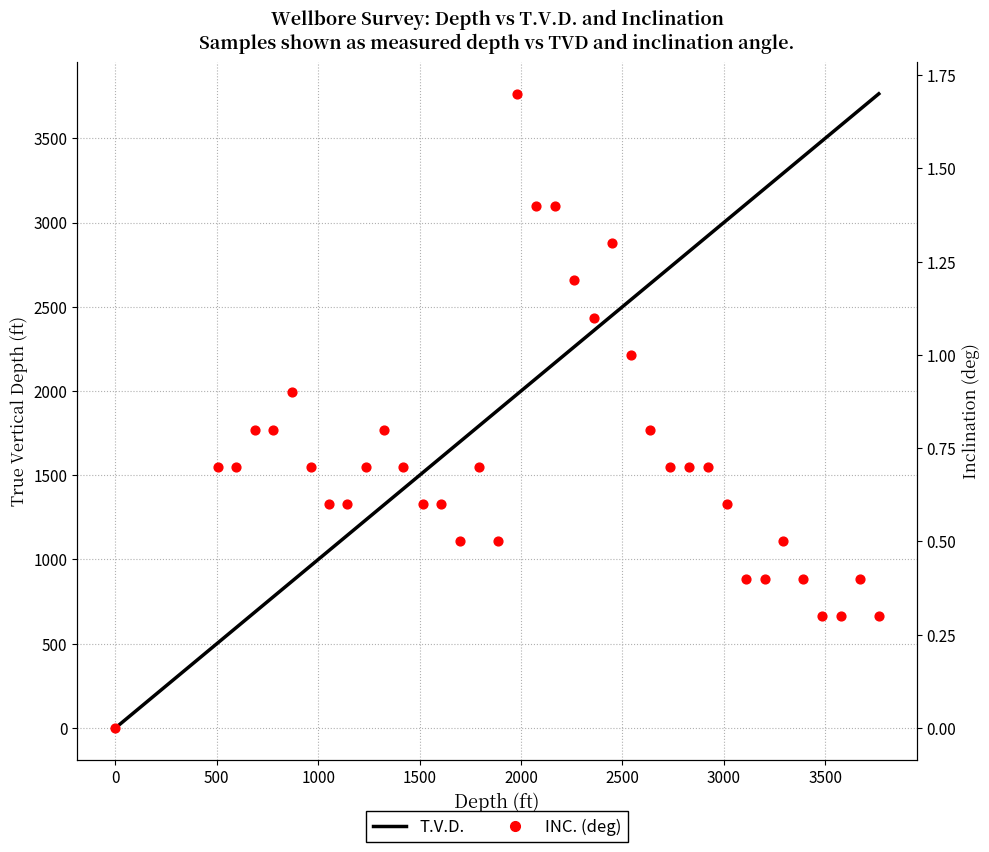

Which series reaches the maximum Y coordinate?

T.V.D.